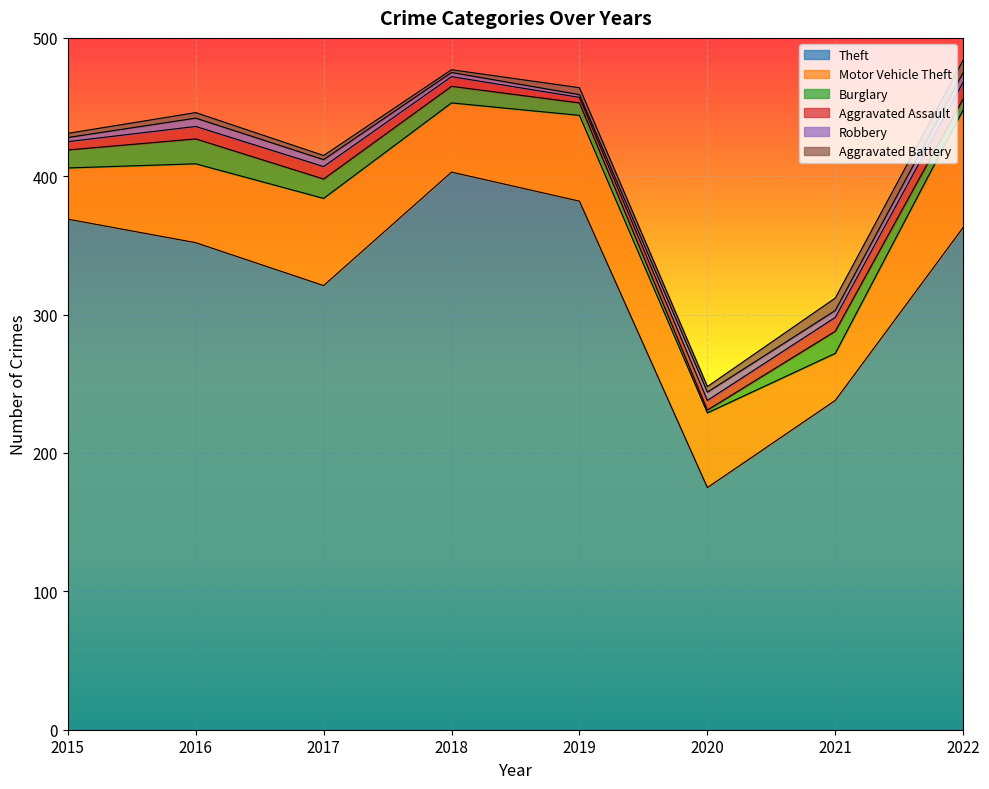

Which series ends up on top after the final intersection of Aggravated Battery and Burglary?

Aggravated Battery